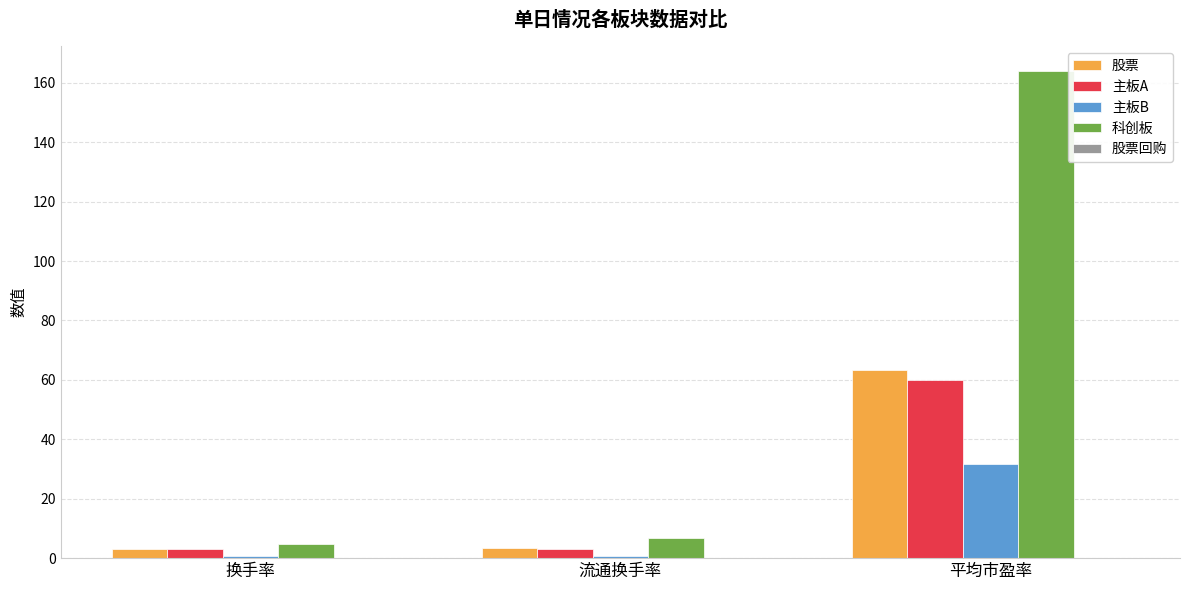

What is the difference between the maximum and minimum values in the 股票 series?

60.3